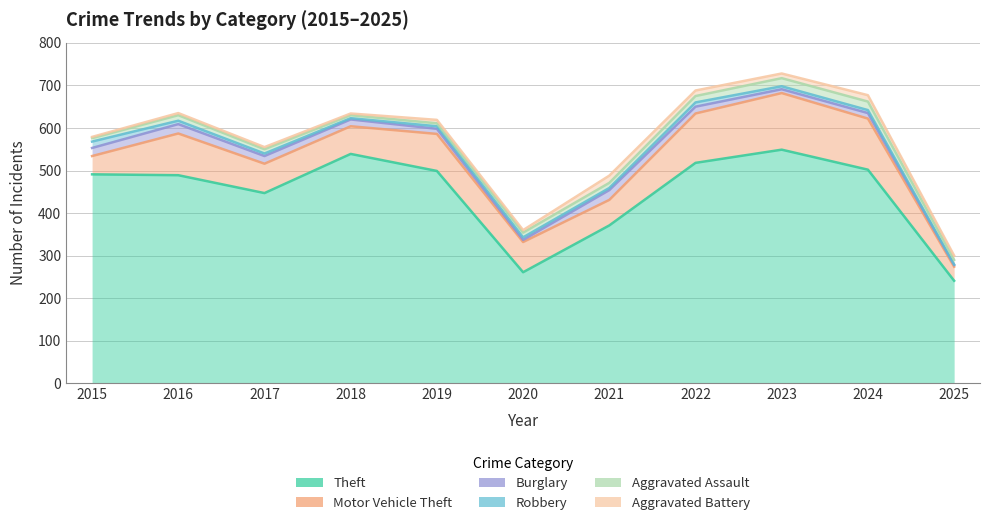

What is the value of the Burglary point at the 3rd from the left?

18